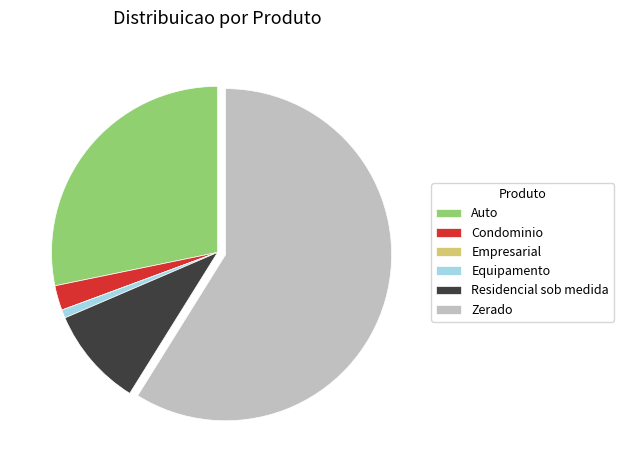

Is there any slice that represents more than half of the pie?

Yes